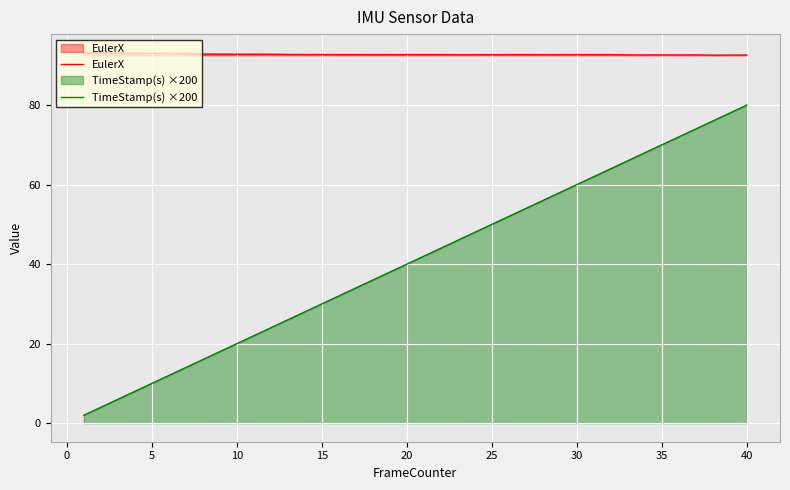

Which series has the widest spread of values?

TimeStamp(s) ×200